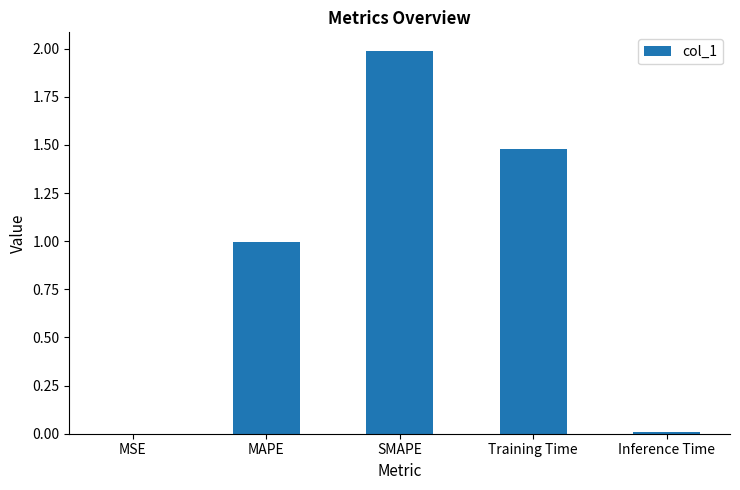

Does the chart contain stacked bars?

No